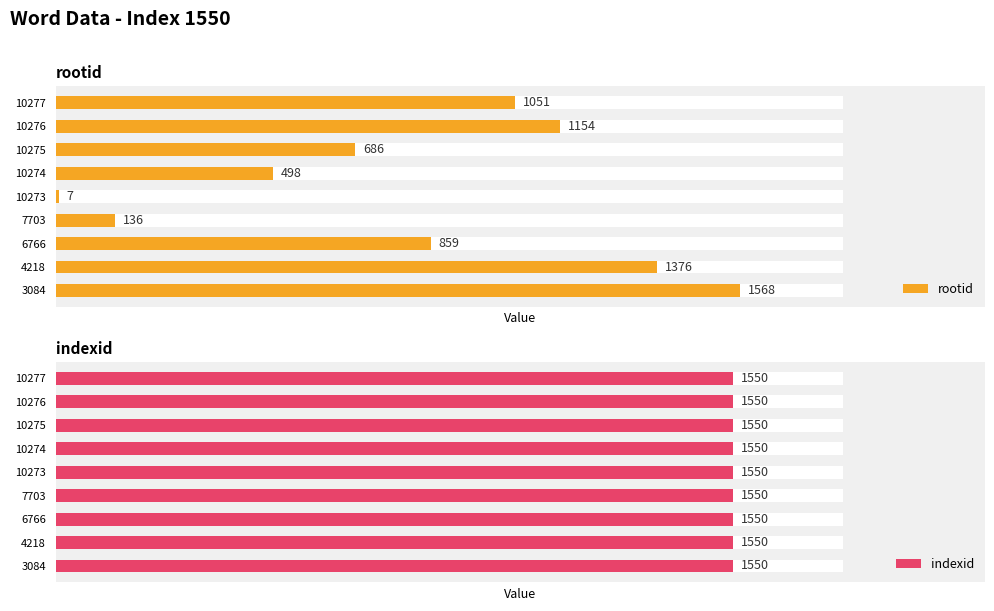

Is the value of indexid at 8 greater than the value of rootid at 8?

No